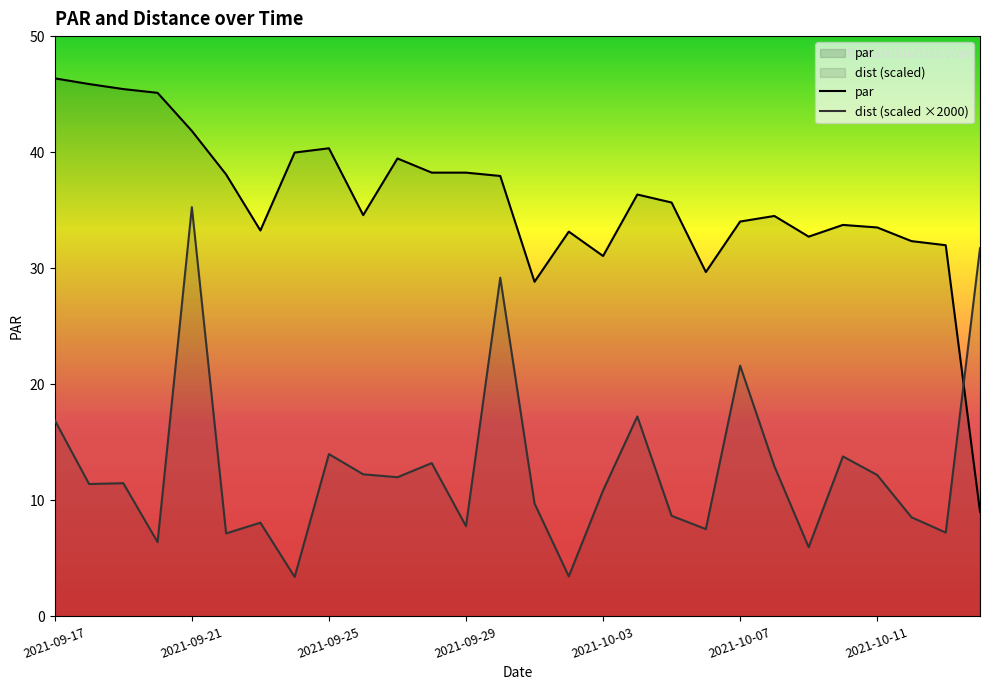

What value does the par series have at 2021-10-11?

33.5